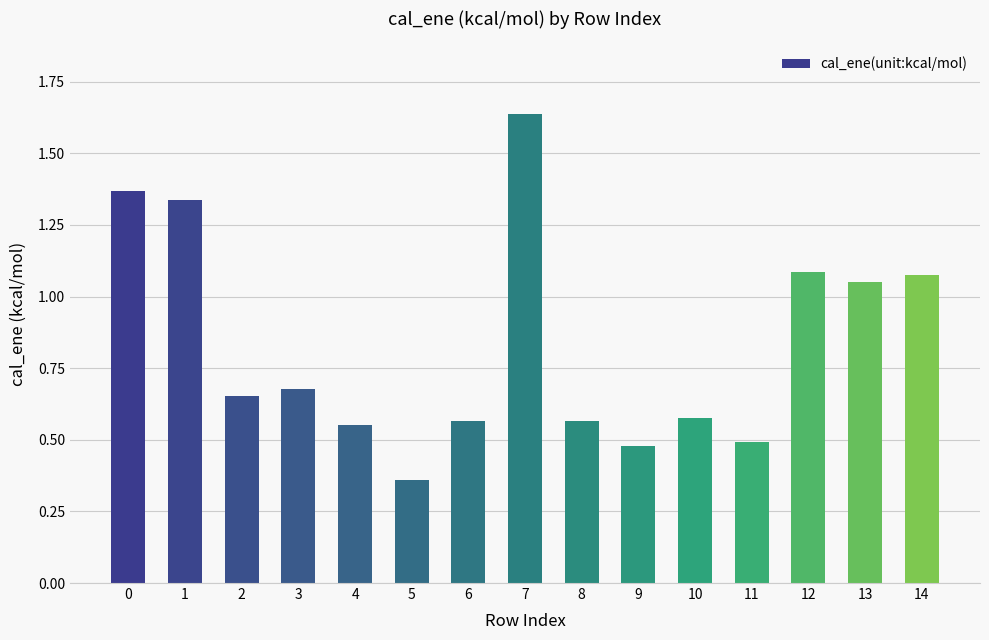

True or false: the data shows 0.5 at 11.

True